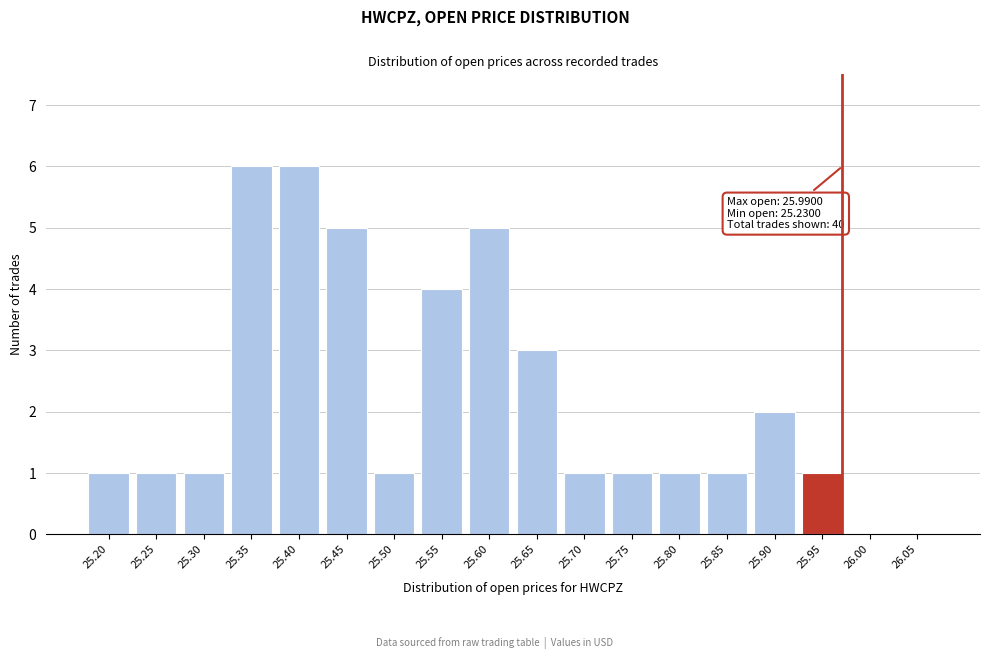

Reading left to right, what are all the values shown in this chart?

25.20=1	25.25=1	25.30=1	25.35=6	25.40=6	25.45=5	25.50=1	25.55=4	25.60=5	25.65=3	25.70=1	25.75=1	25.80=1	25.85=1	25.90=2	25.95=1	26.00=0	26.05=0